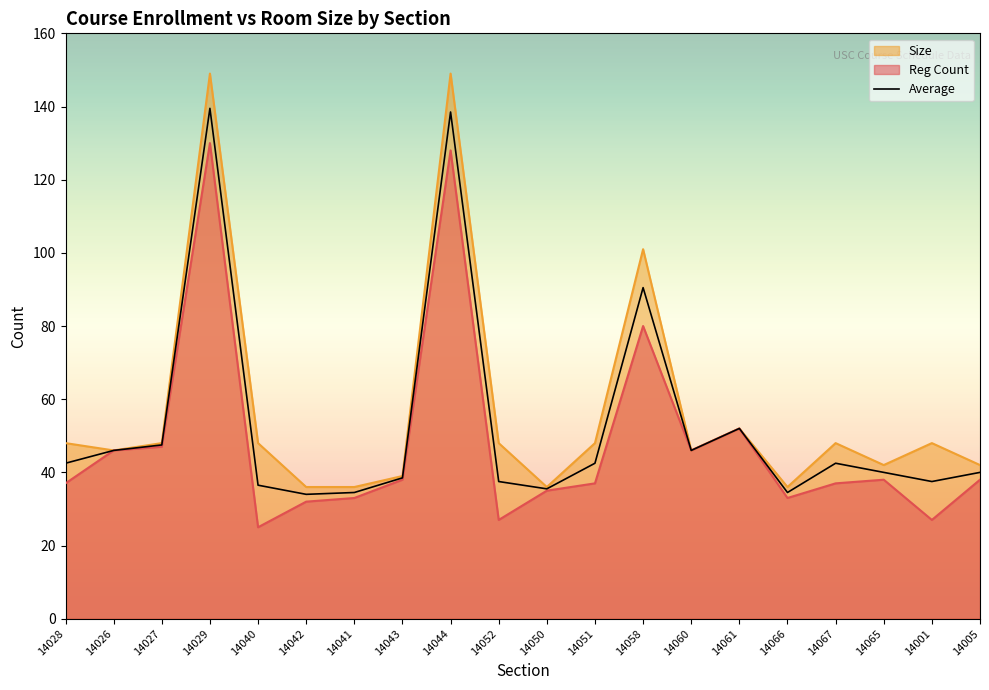

What is the label of the 17th point from the right?

14029